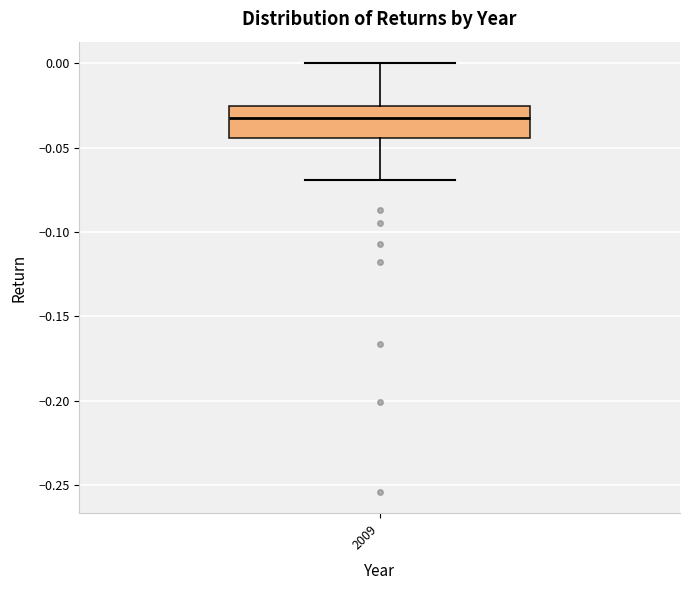

Where does the median line of the box at x = 2009 sit on the y-axis? The values are not printed on the chart, so give them approximately, as read against the axis.

-0.030